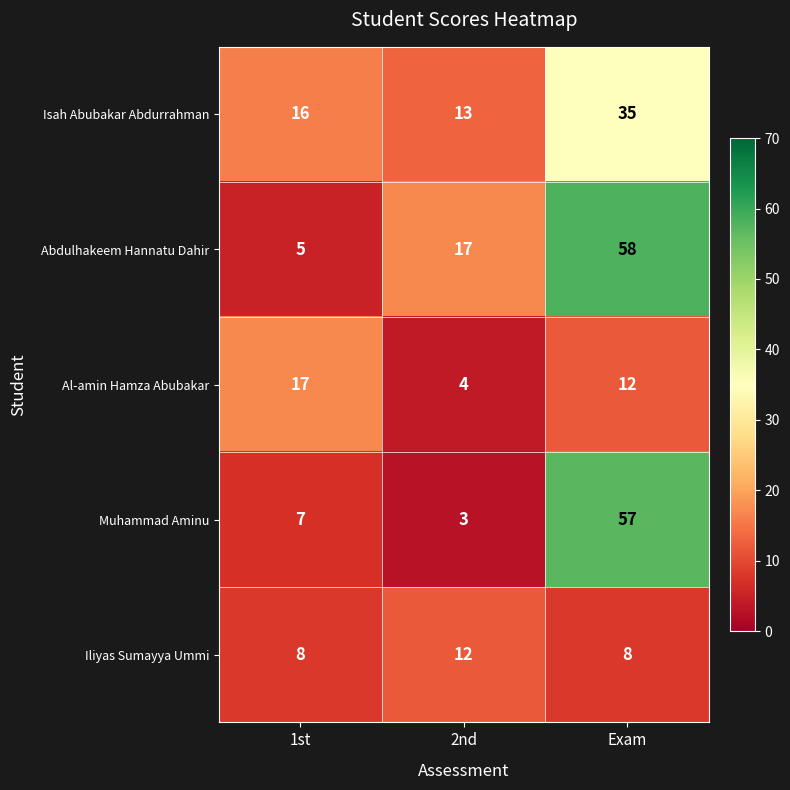

Read the Muhammad Aminu value at 1st.

7